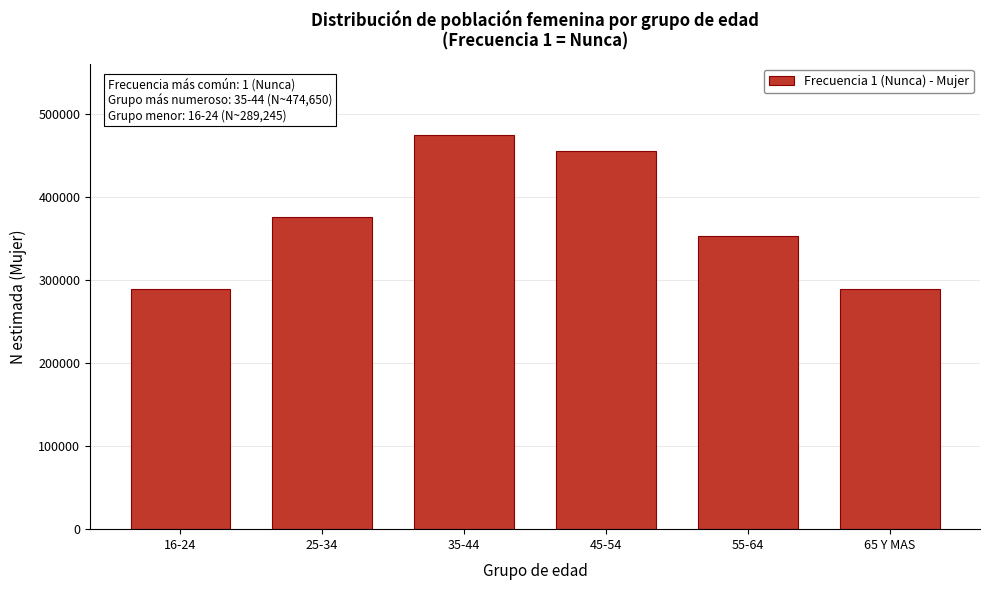

Reading left to right, extract all data points from this chart.

16-24=289245	25-34=374962	35-44=474650	45-54=454457	55-64=352765	65 Y MAS=289245